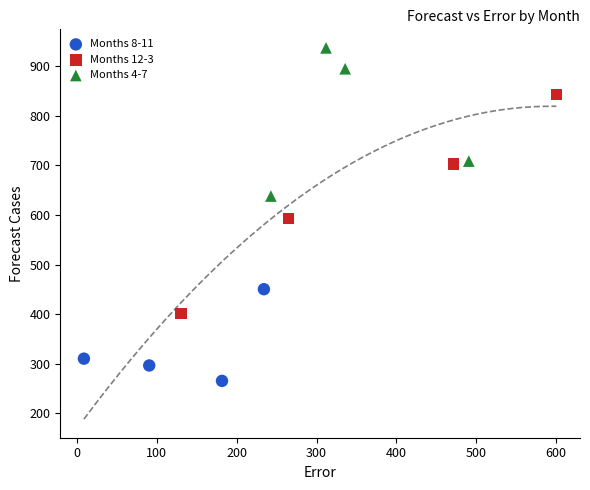

Which series has the widest spread of Y values?

Months 12-3